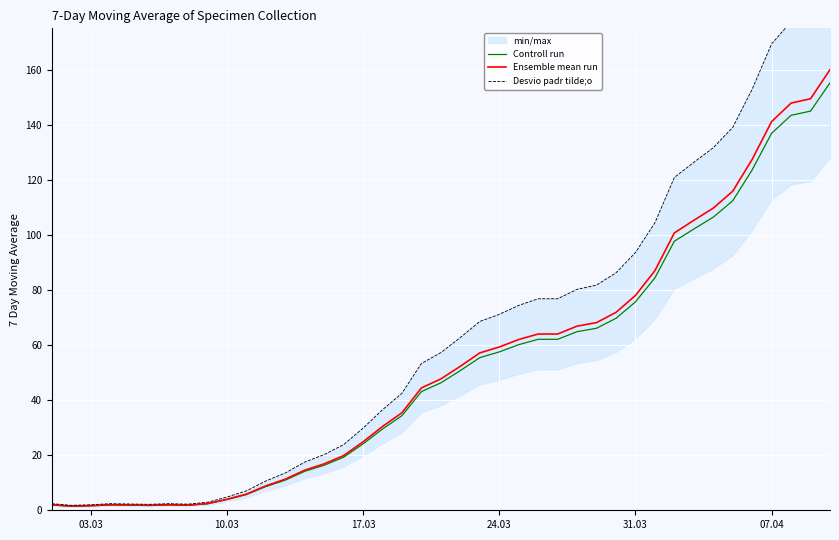

What is the maximum value for Ensemble mean run?

160.0